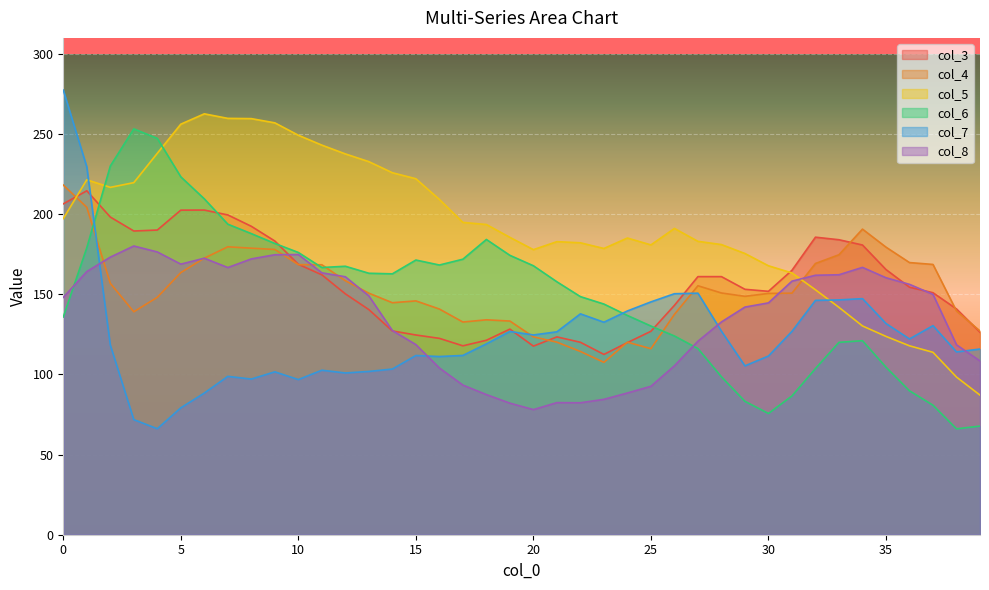

How many lines are shown in the chart?

6